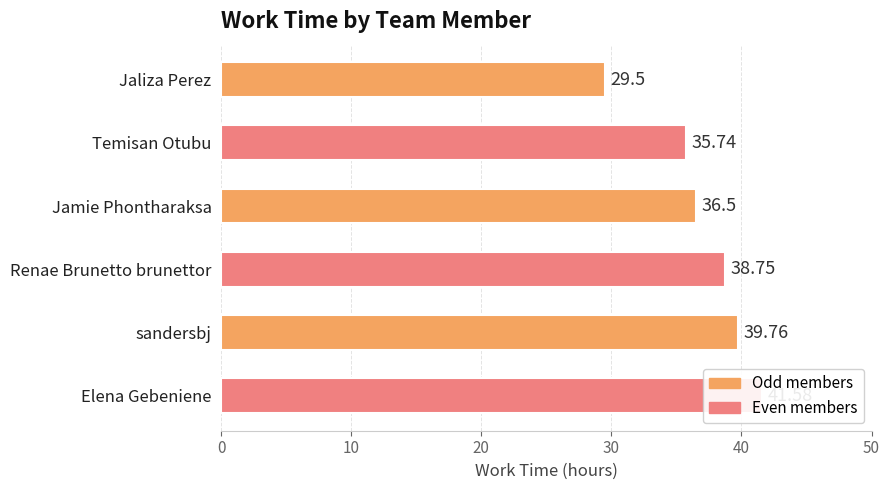

True or false: the data shows 39.8 at sandersbj.

True